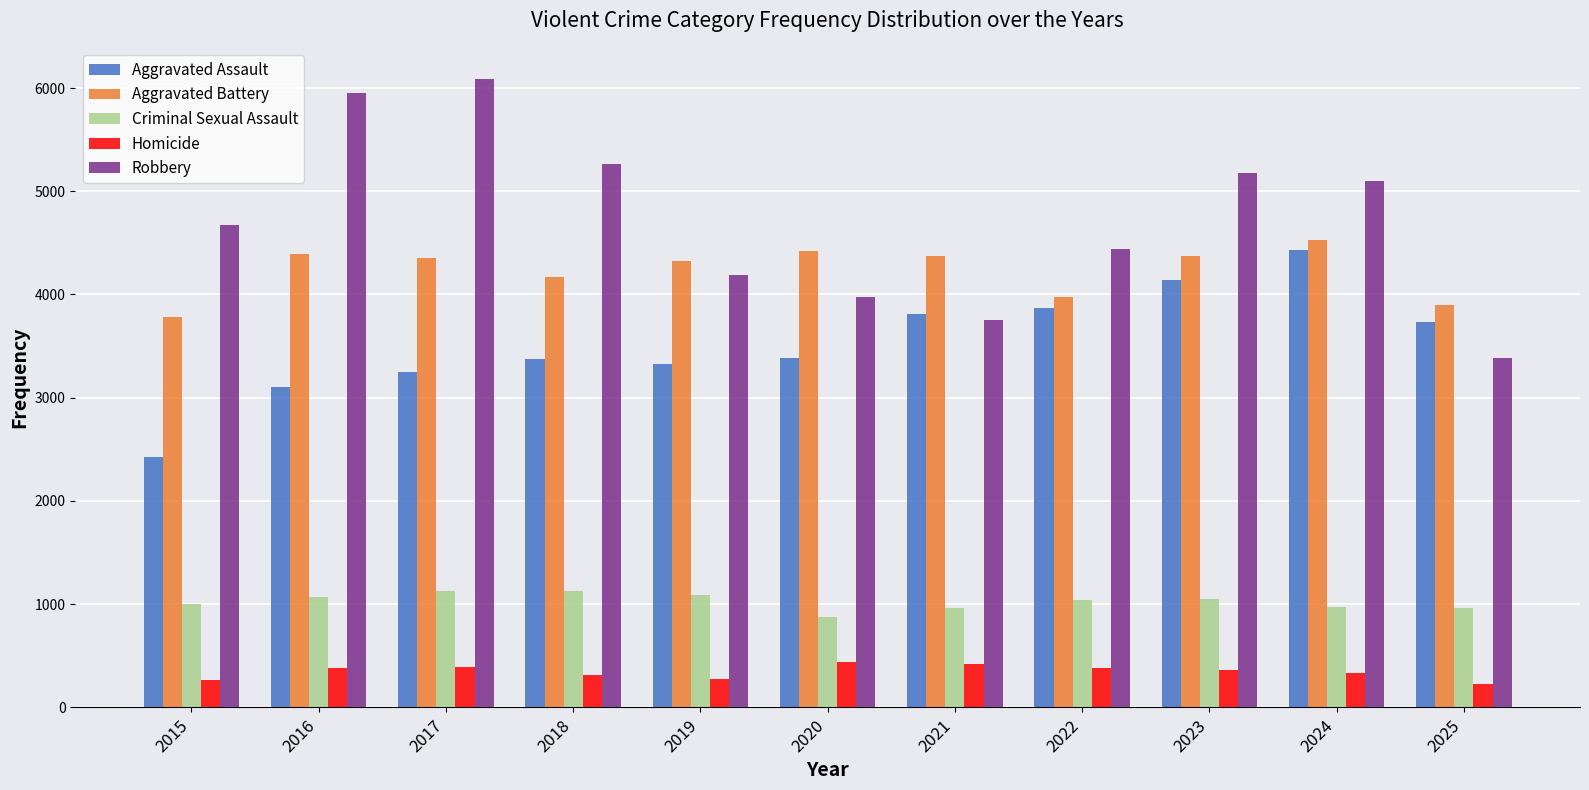

Which category has the highest value in the Robbery series?

2017